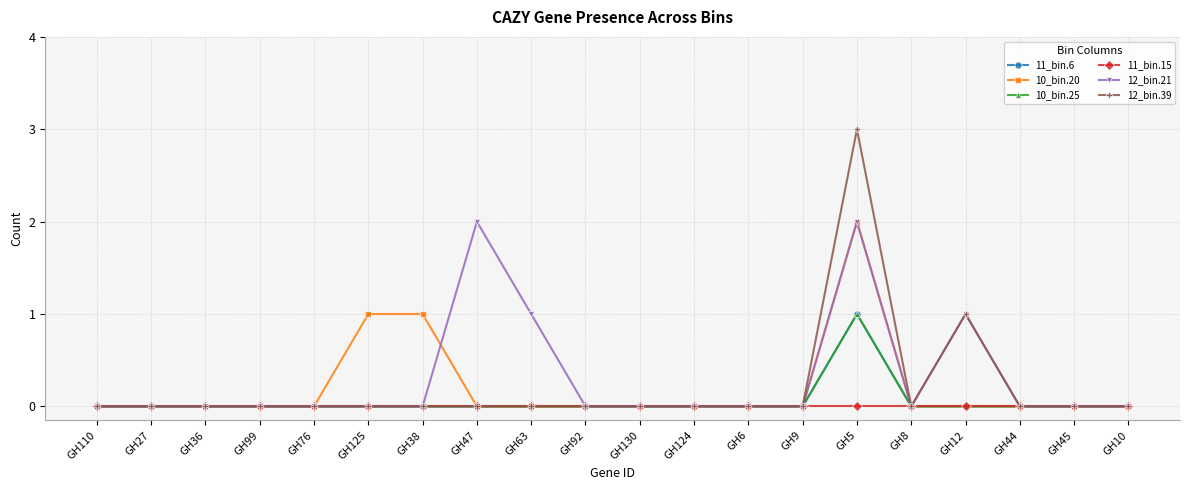

What is the difference between the second highest and second lowest values in the 12_bin.21 series?

2